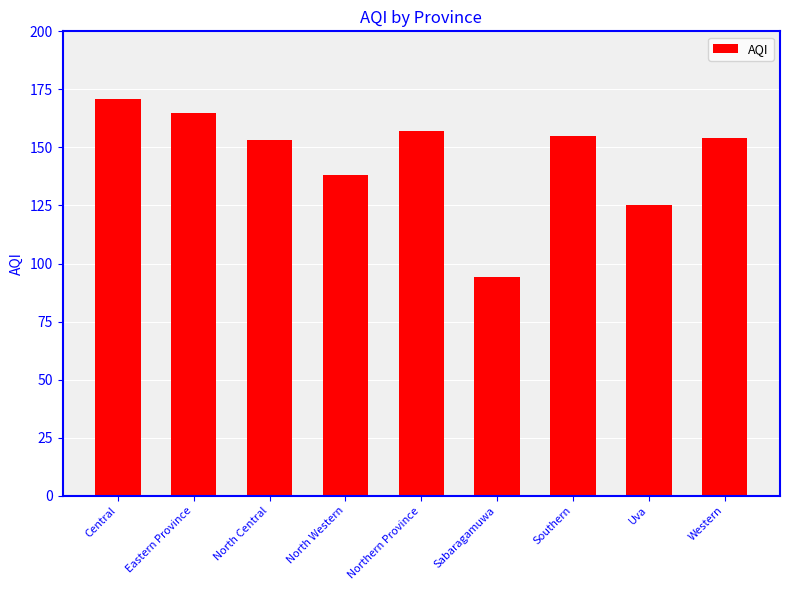

Reading right to left, transcribe all the data shown in this chart.

154	125	155	94	157	138	153	165	171